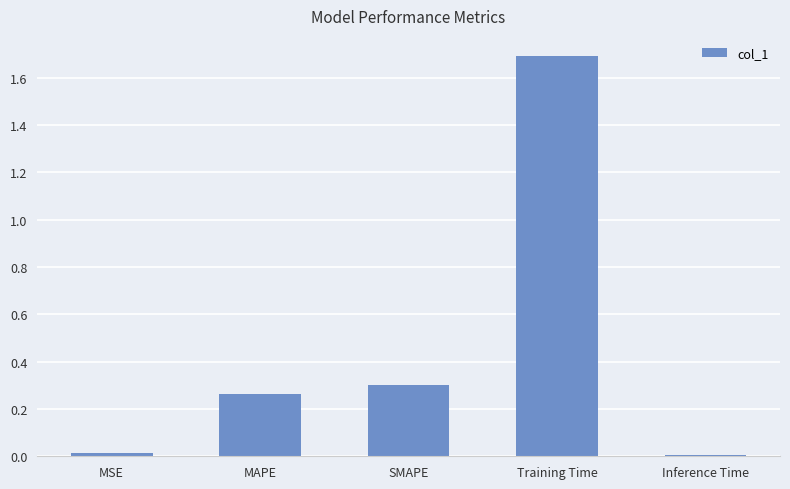

Are the bars horizontal?

No